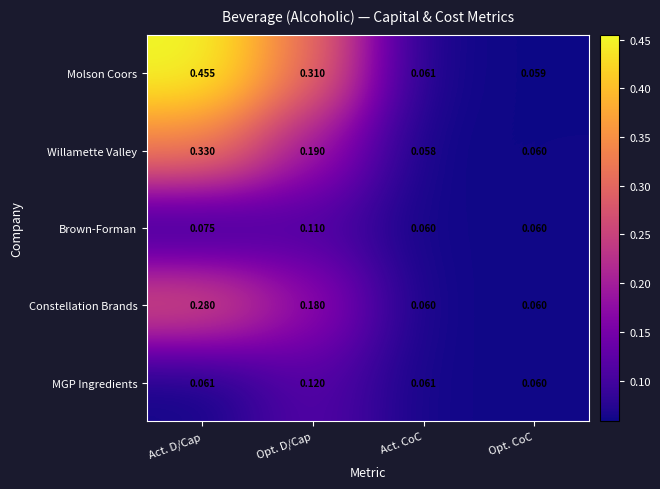

What is the spread (max minus min) of values at Act. D/Cap?

0.4